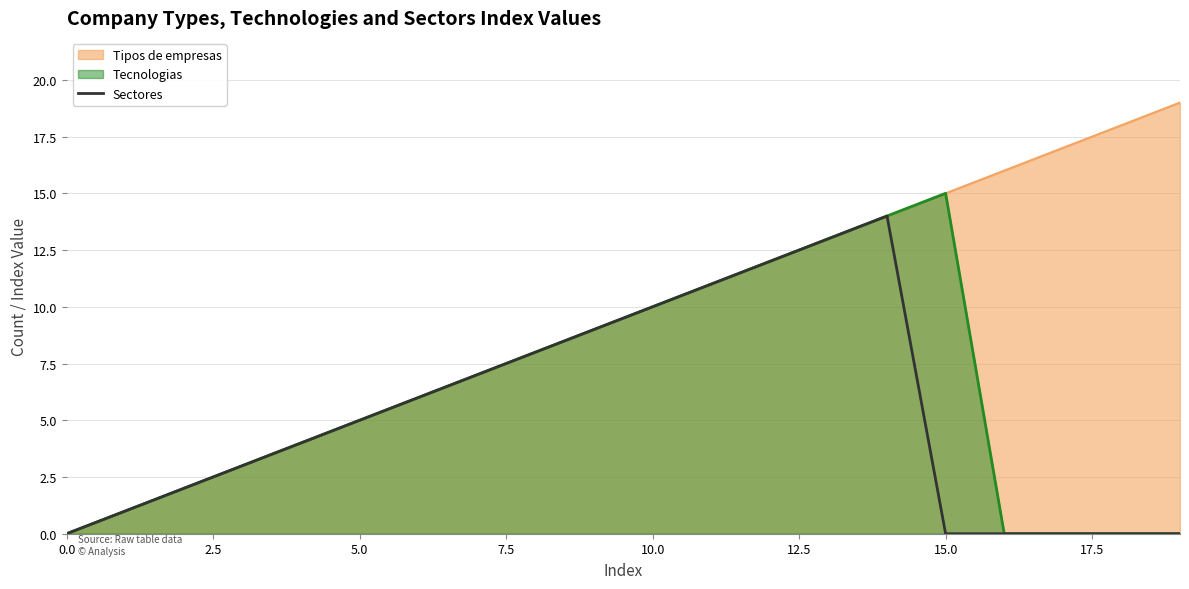

True or false: there are more than 2 points higher than both neighbors.

False